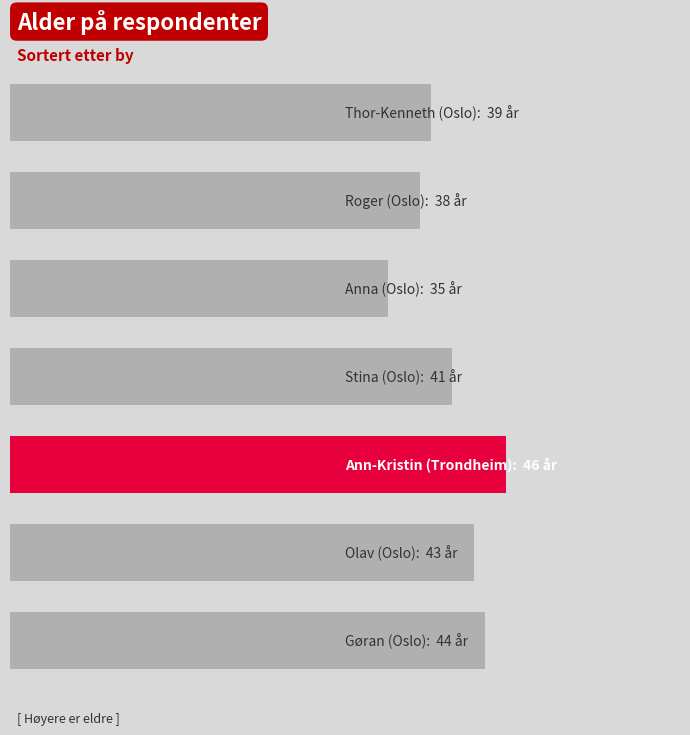

Does the chart contain any negative values?

No